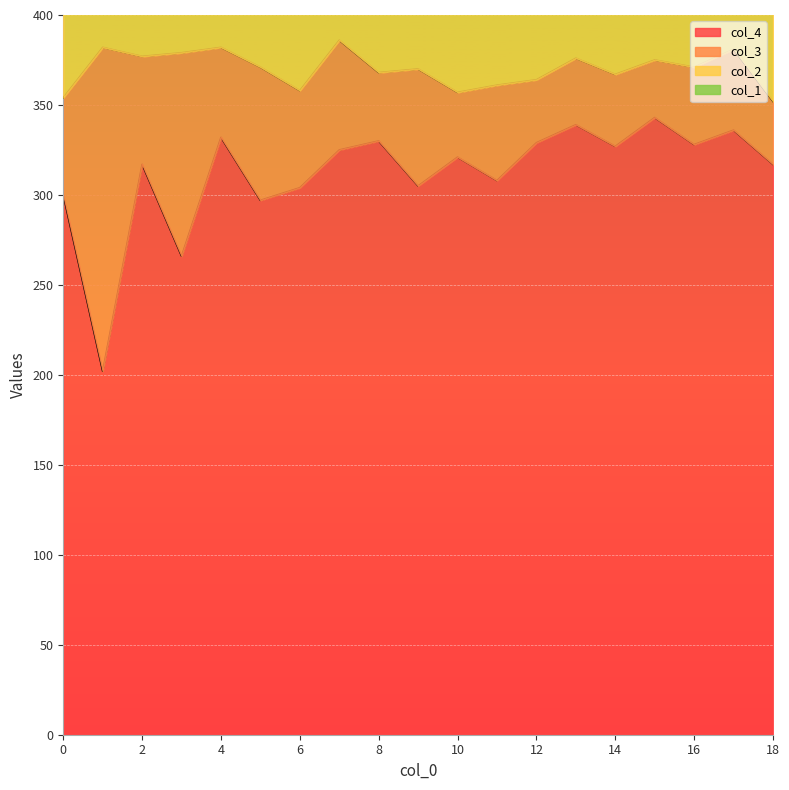

What is the lowest value of the col_4 series?

202